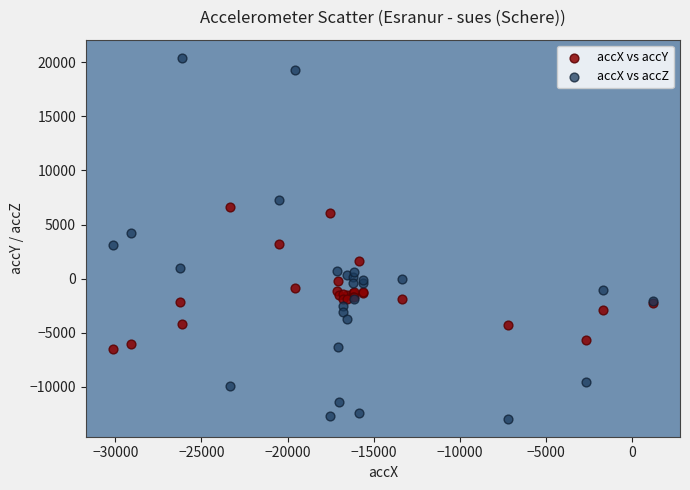

Which series has the widest spread of Y values?

accX vs accZ